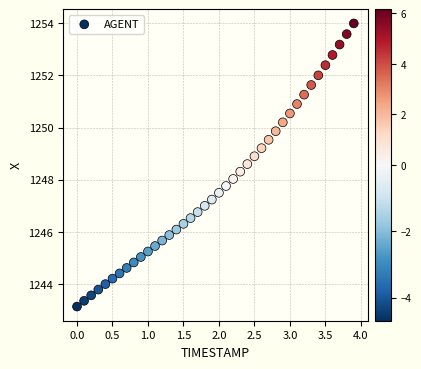

What is the range of X values (max minus min)?

3.9